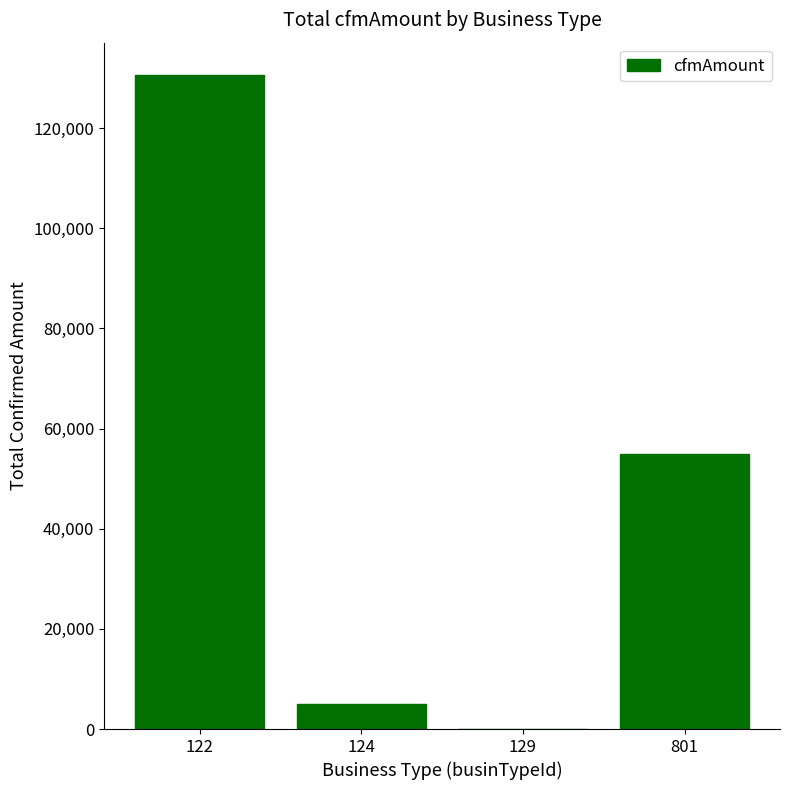

What is the sum of all values?

190558.7